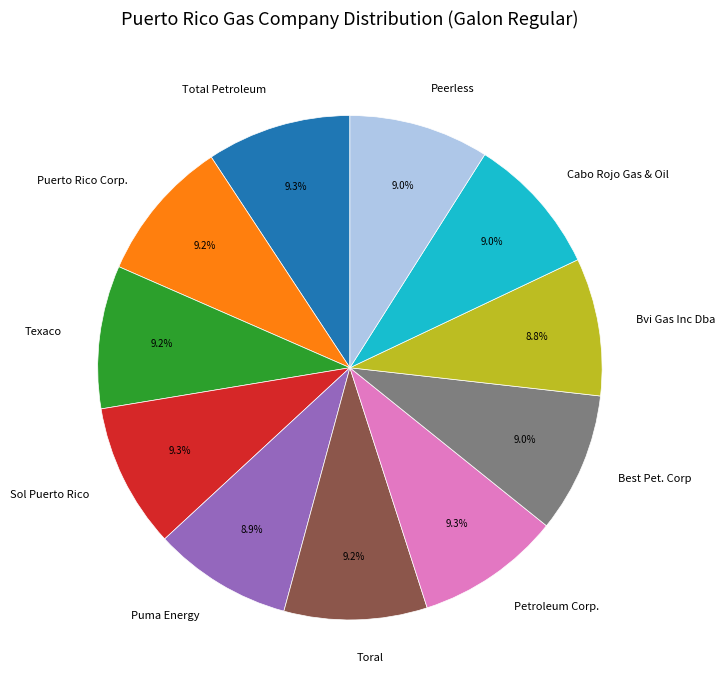

How much of the chart is everything except Best Pet. Corp?

91.0%